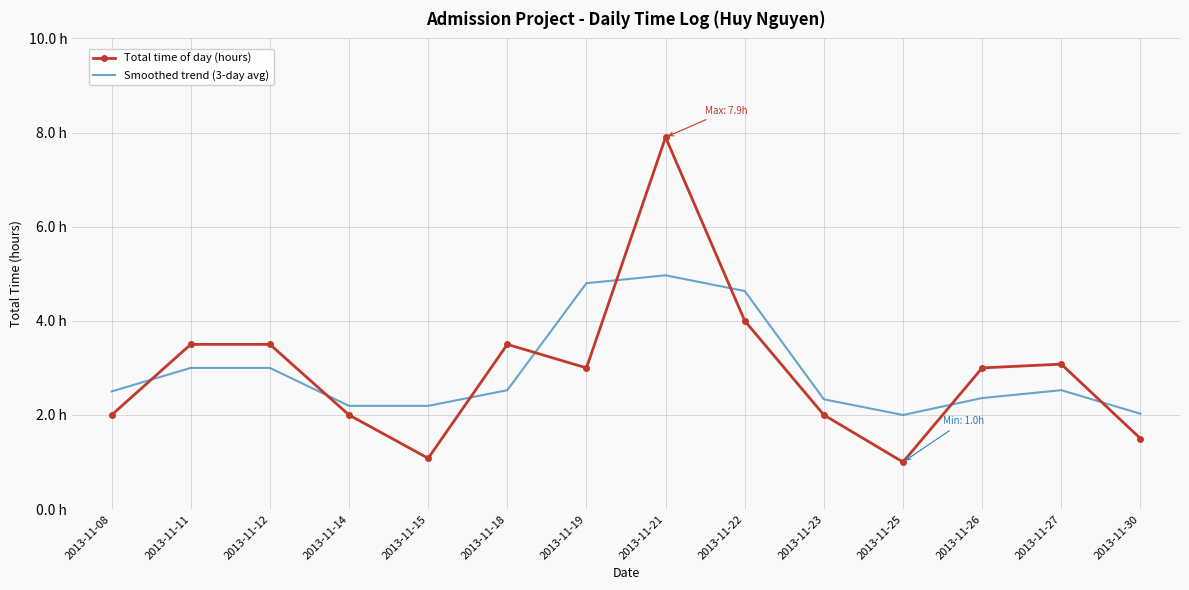

Which series ends up on top after the final intersection of Total time of day (hours) and Smoothed trend (3-day avg)?

Smoothed trend (3-day avg)